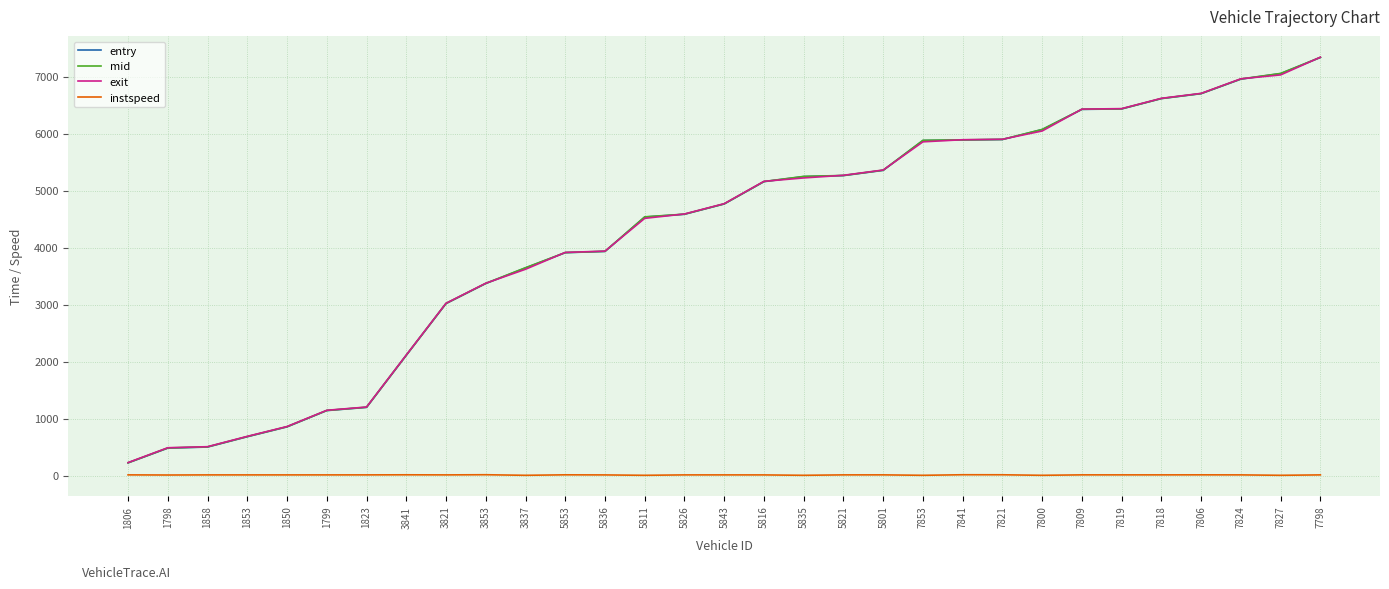

True or false: entry and mid cross at least once.

False